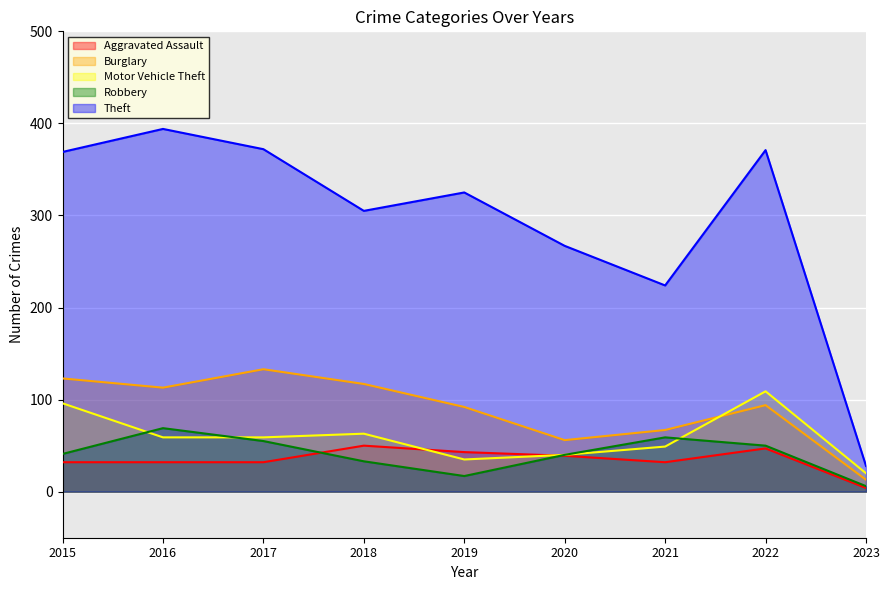

List the labels in order of Motor Vehicle Theft value, smallest first.

2023, 2019, 2020, 2021, 2016, 2017, 2018, 2015, 2022